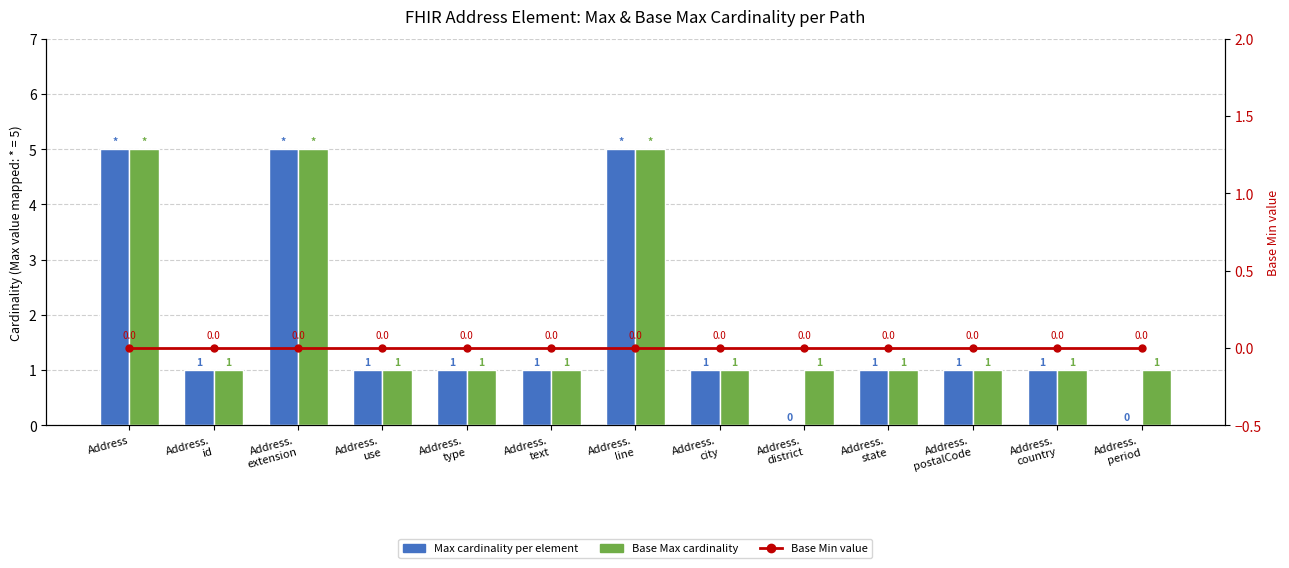

At which label is Max cardinality per element closest to 2?

Address.
id